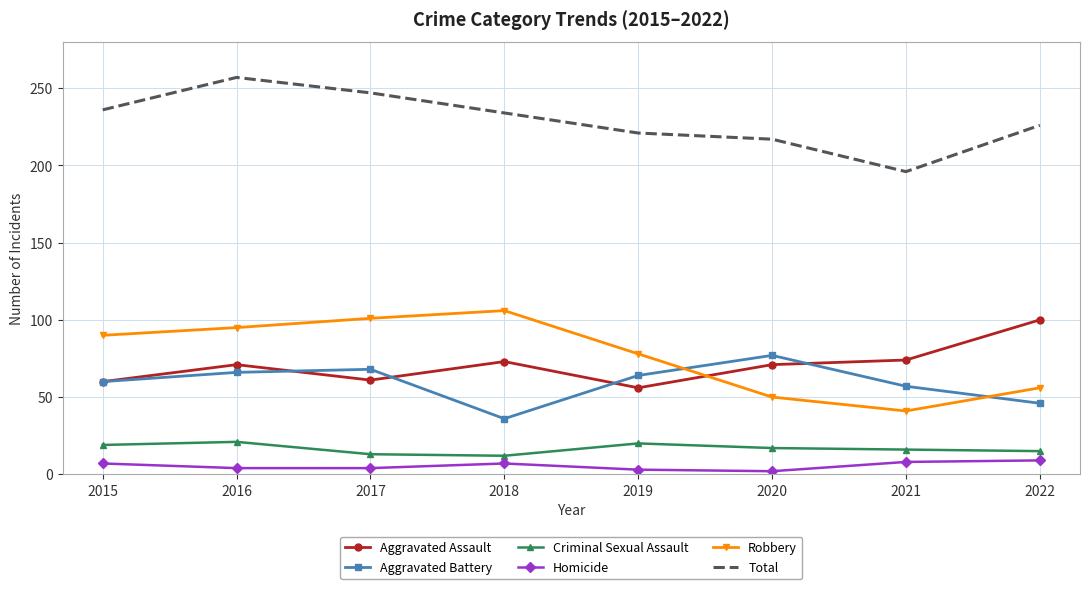

How many interior local peaks does the Aggravated Battery series have?

2